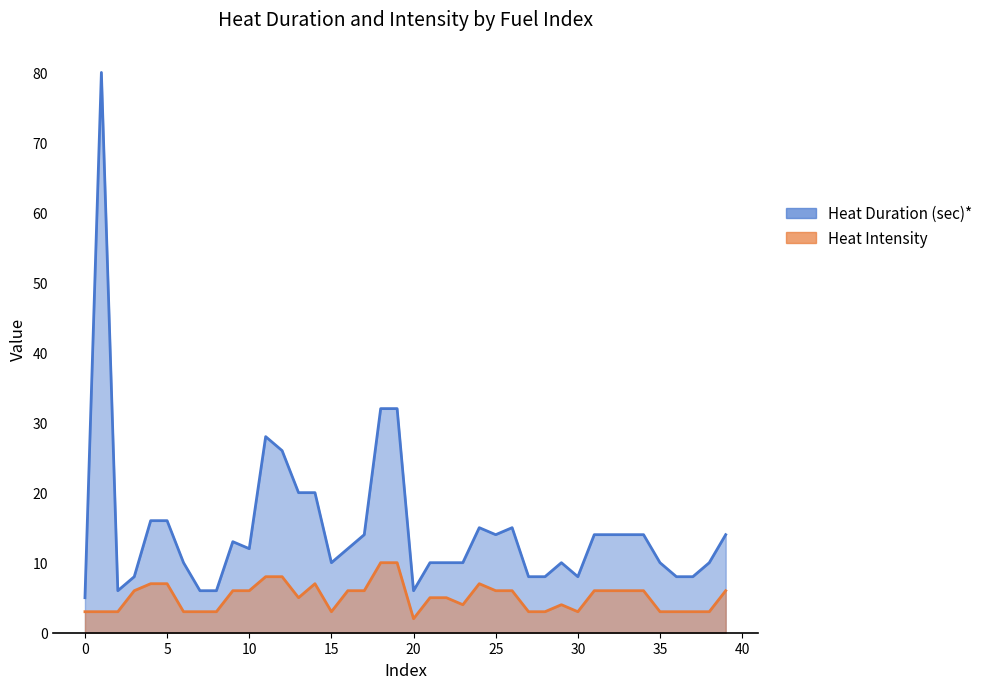

Is the value of Heat Intensity at 23 greater than the value of Heat Duration (sec)* at 12?

No